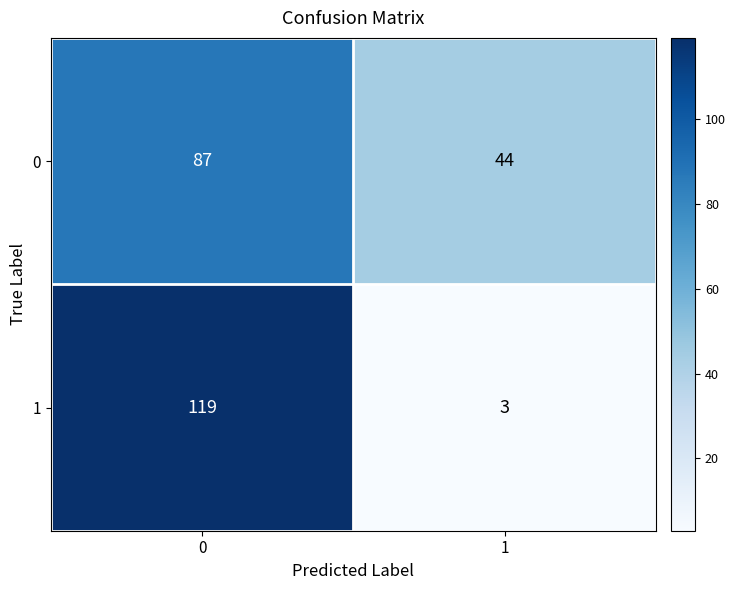

Read the 0 value at 1, to the nearest 10.

40